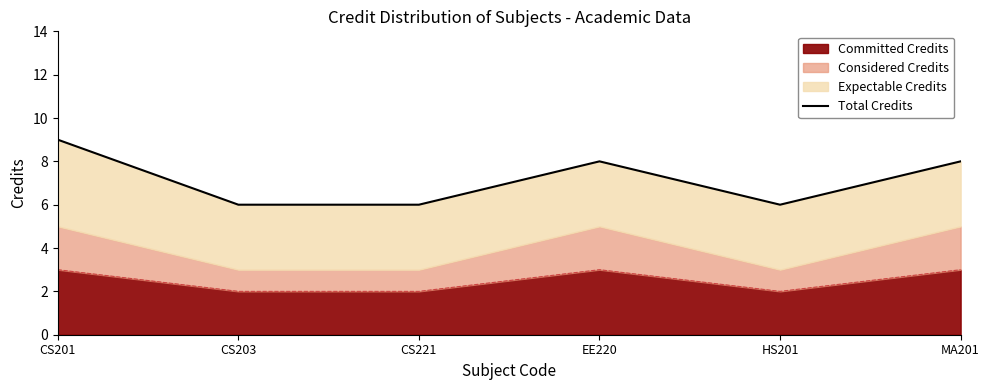

Which label corresponds to the smallest value in the chart?

CS203